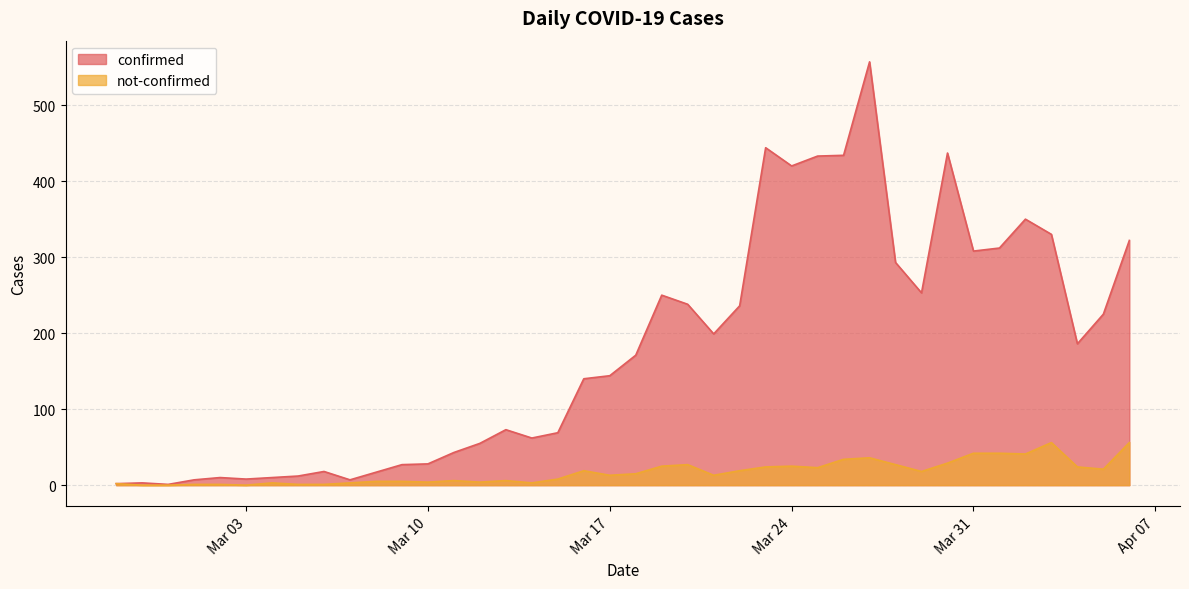

Which series has the largest range (max minus min)?

confirmed